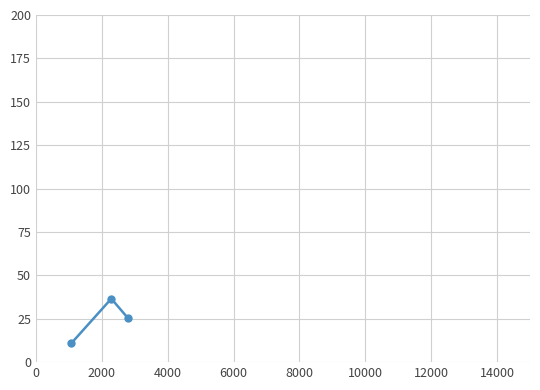

How many lines are shown in the chart?

1